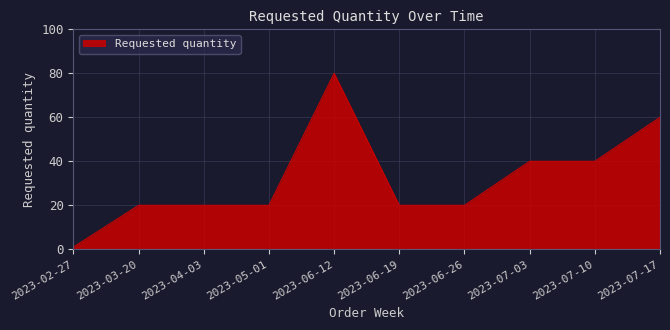

Reading left to right, extract all data points from this chart.

1	20	20	20	80	20	20	40	40	60